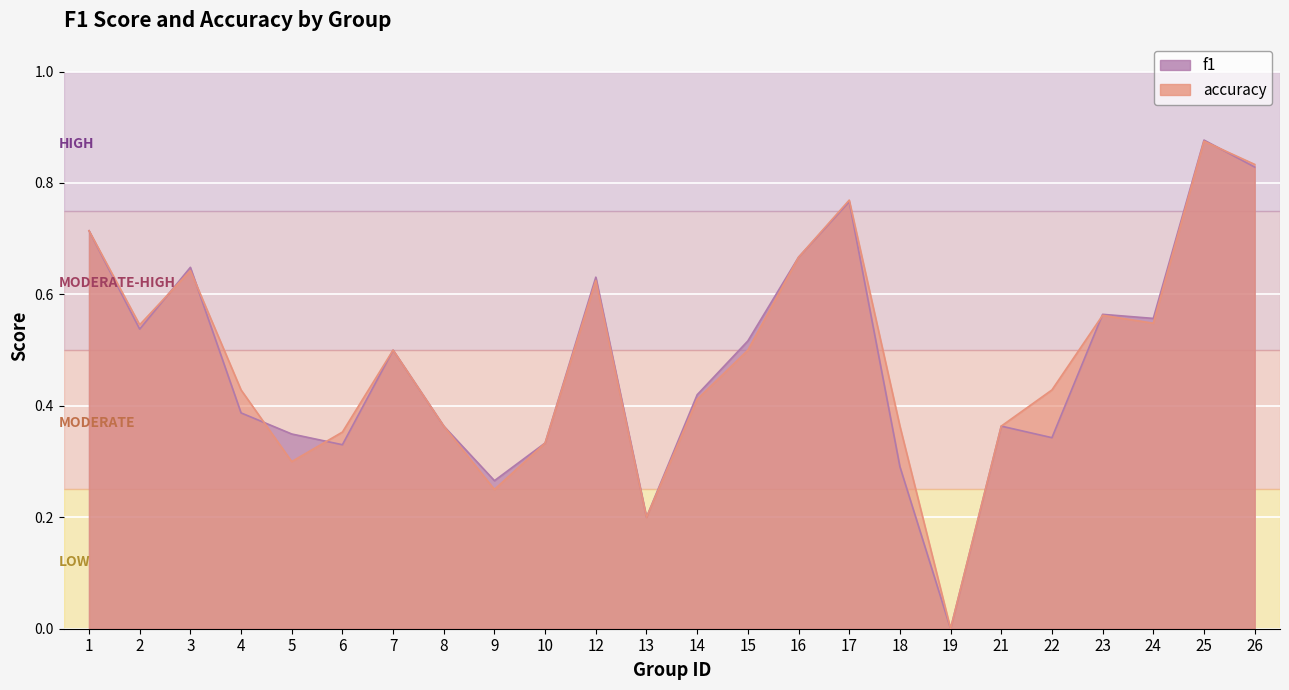

Which category has the lowest value across all series?

19